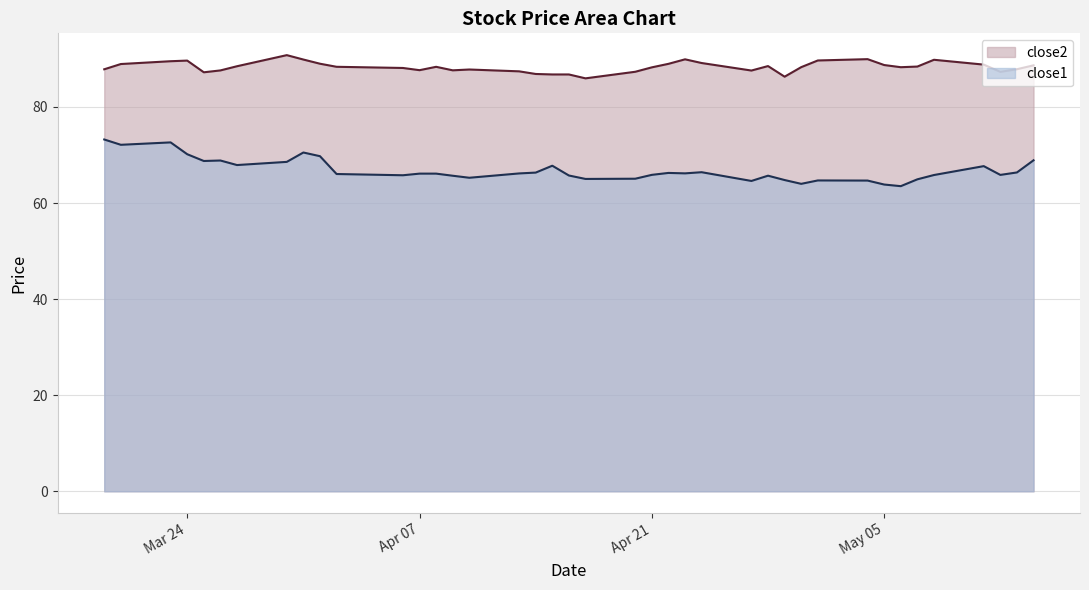

At which label does close1 first exceed 66?

2015-03-19